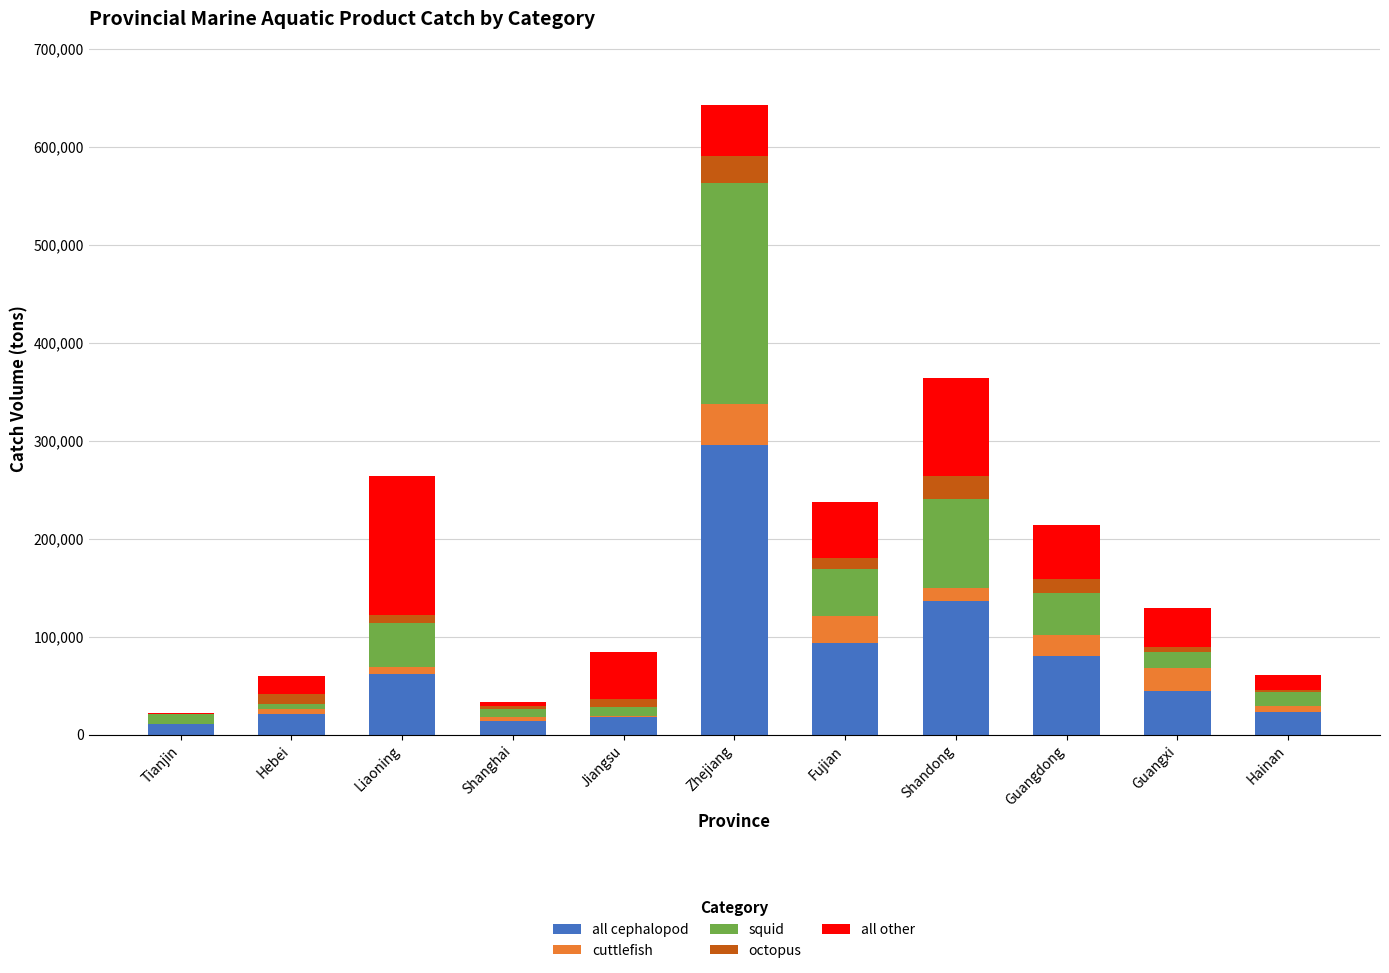

At which label does all cephalopod reach its peak?

Zhejiang